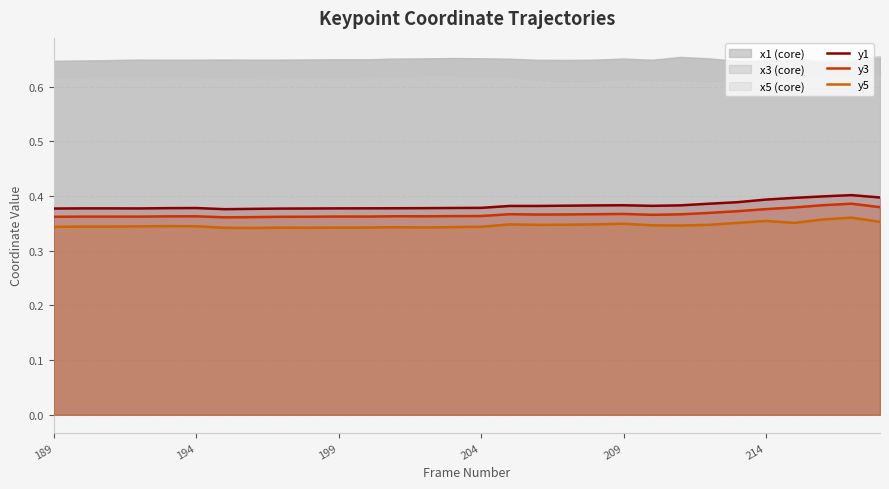

What is the average value of the y5 series?

0.3